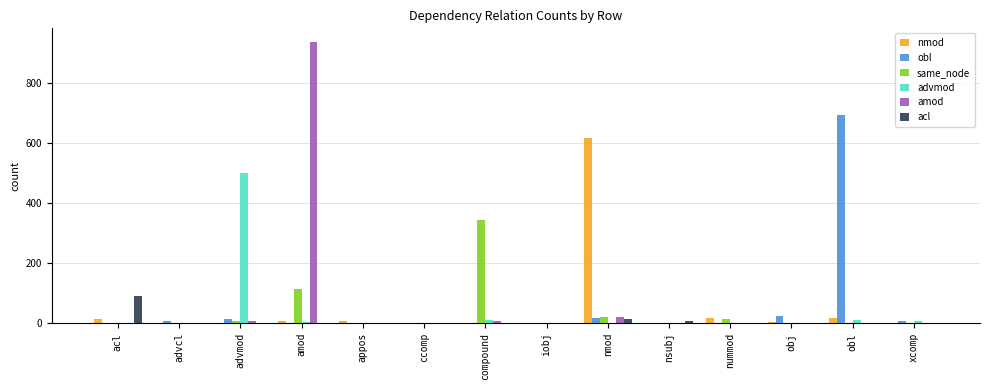

How many distinct data groups are displayed?

6